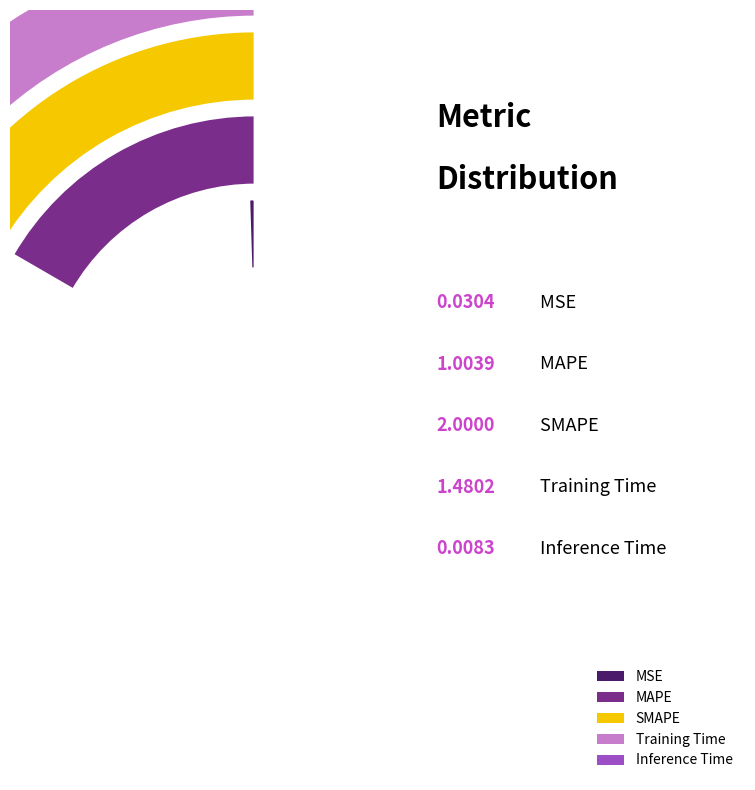

Is Inference Time the majority of the pie?

No